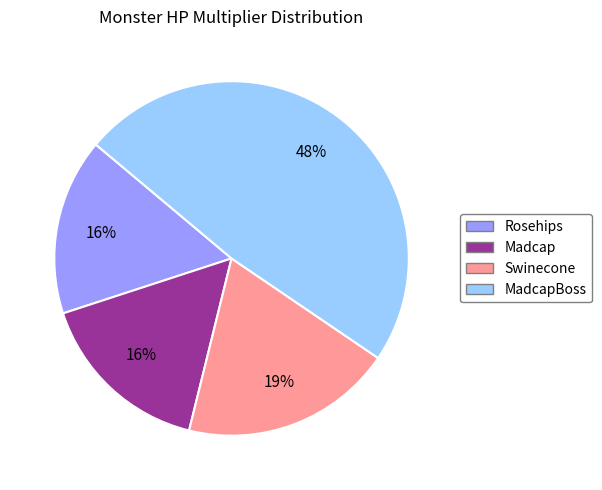

Which slice is the largest?

MadcapBoss